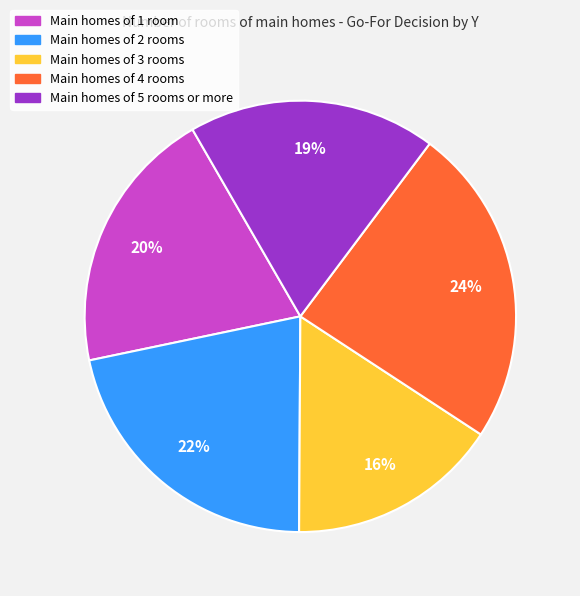

Is there any slice that represents more than half of the pie?

No